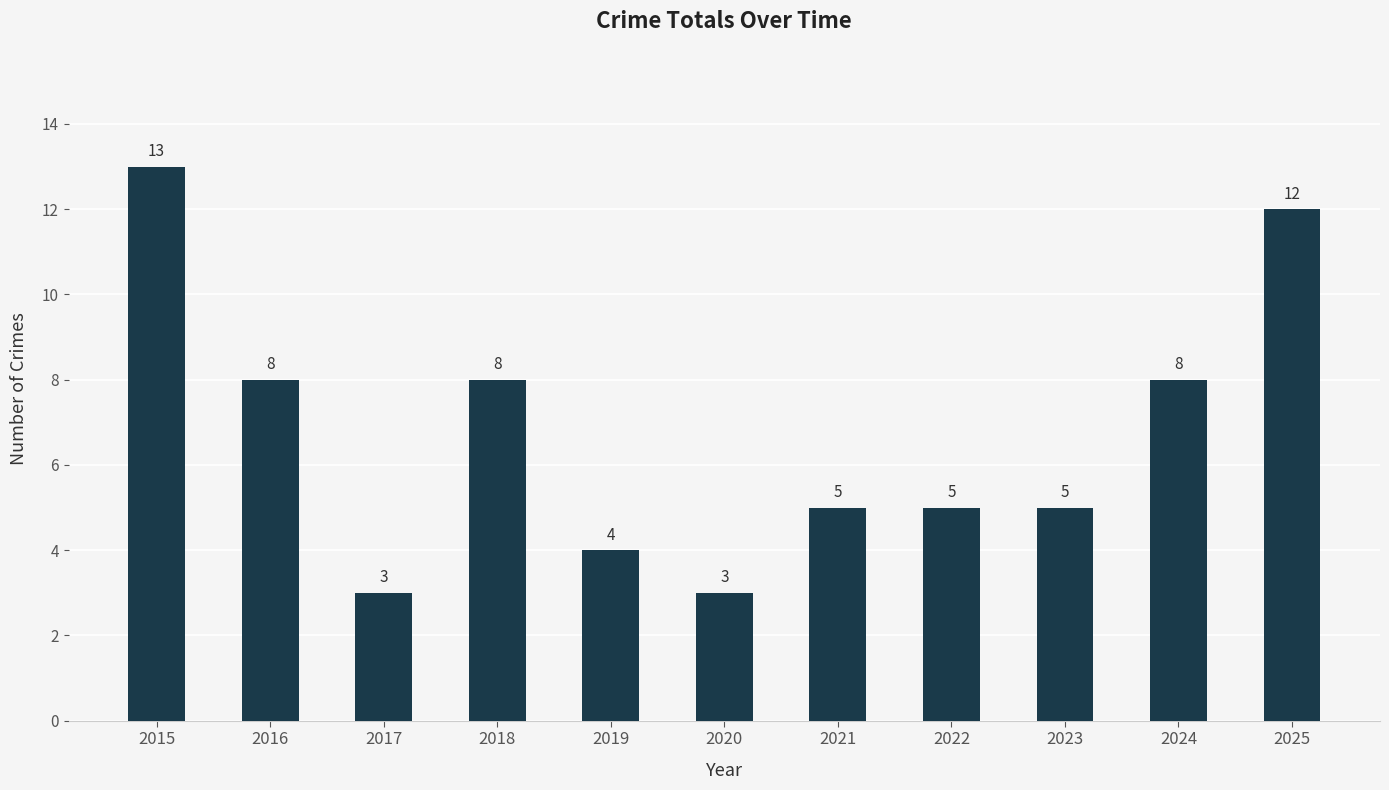

What is the ratio of the value at 2023 to the value at 2015?

0.4